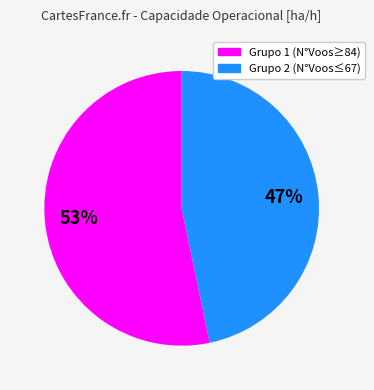

Is there a majority slice in this chart?

Yes